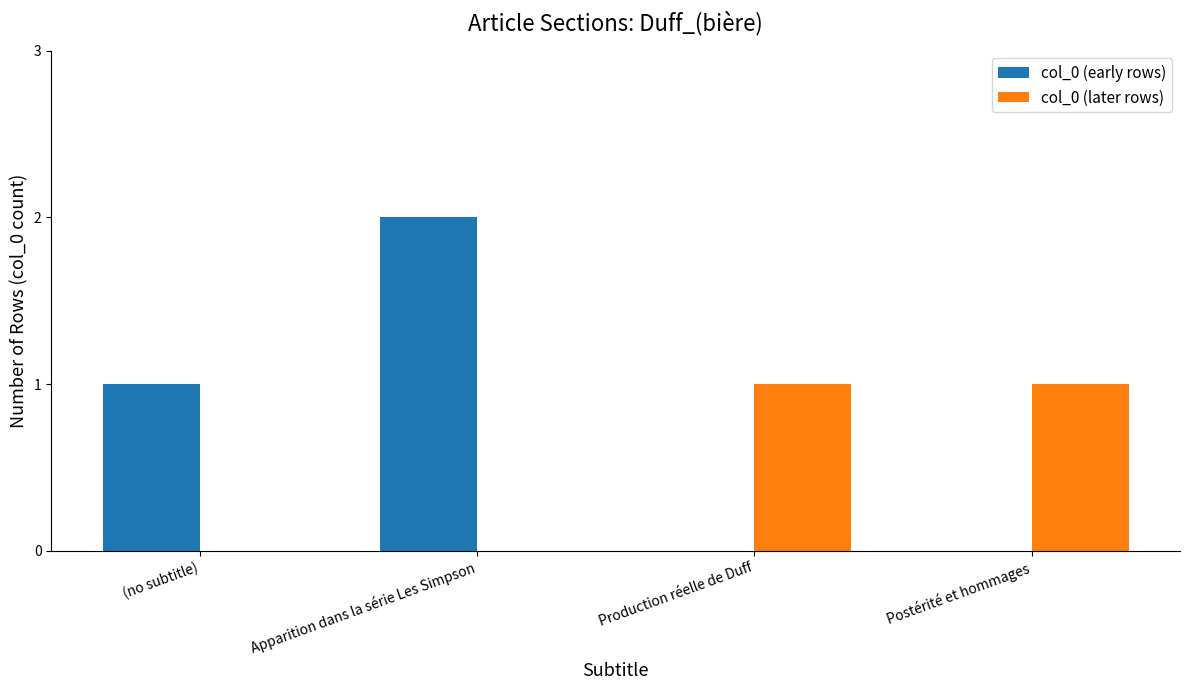

Which series has the largest range (max minus min)?

col_0 (early rows)